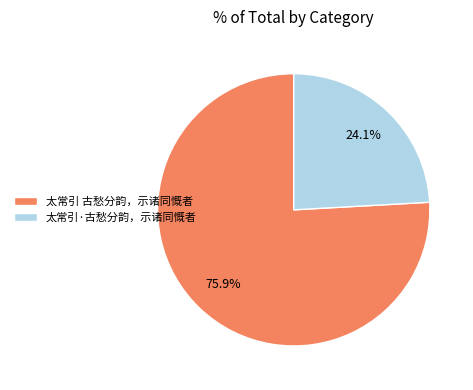

Combined, do 太常引·古愁分韵，示诸同慨者 and 太常引 古愁分韵，示诸同慨者 account for over 50%?

Yes